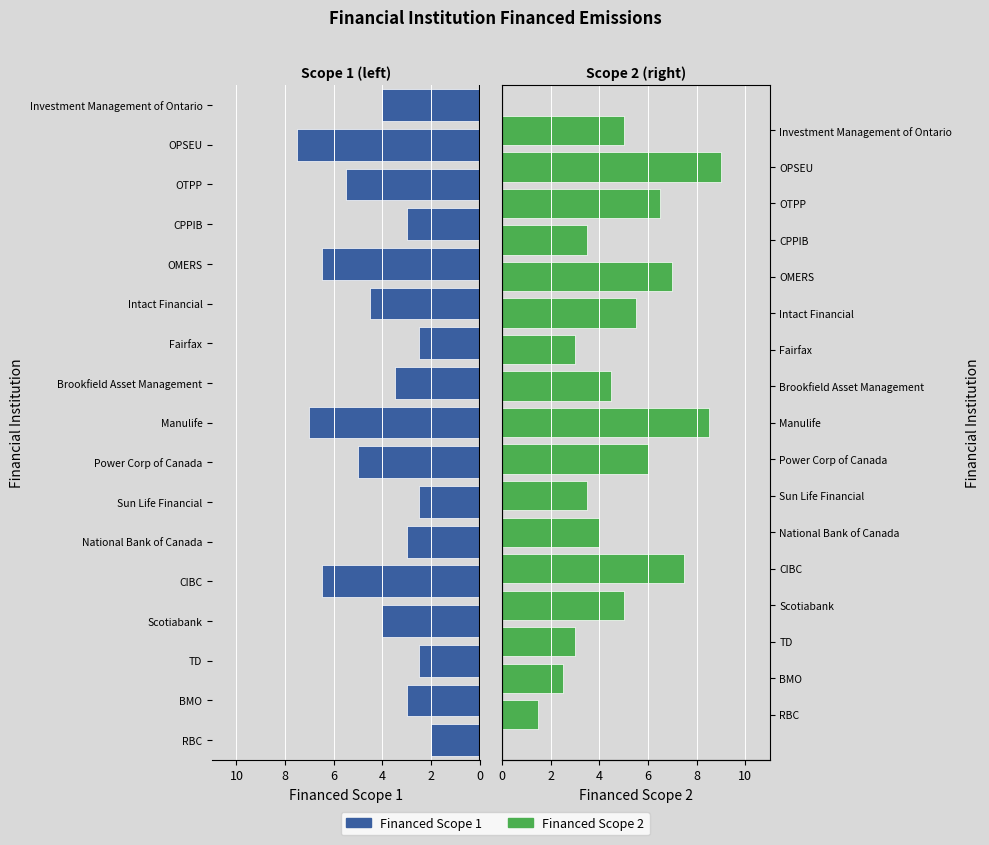

Read the Financed Scope 2 value at Brookfield Asset Management.

4.5